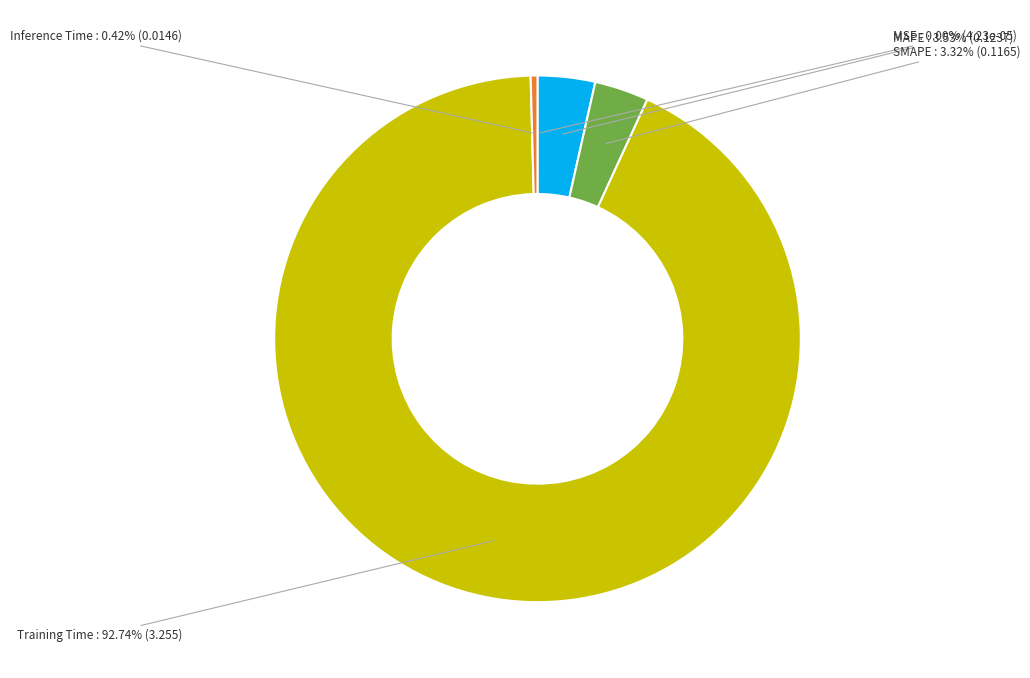

Is there any slice that represents more than half of the pie?

Yes